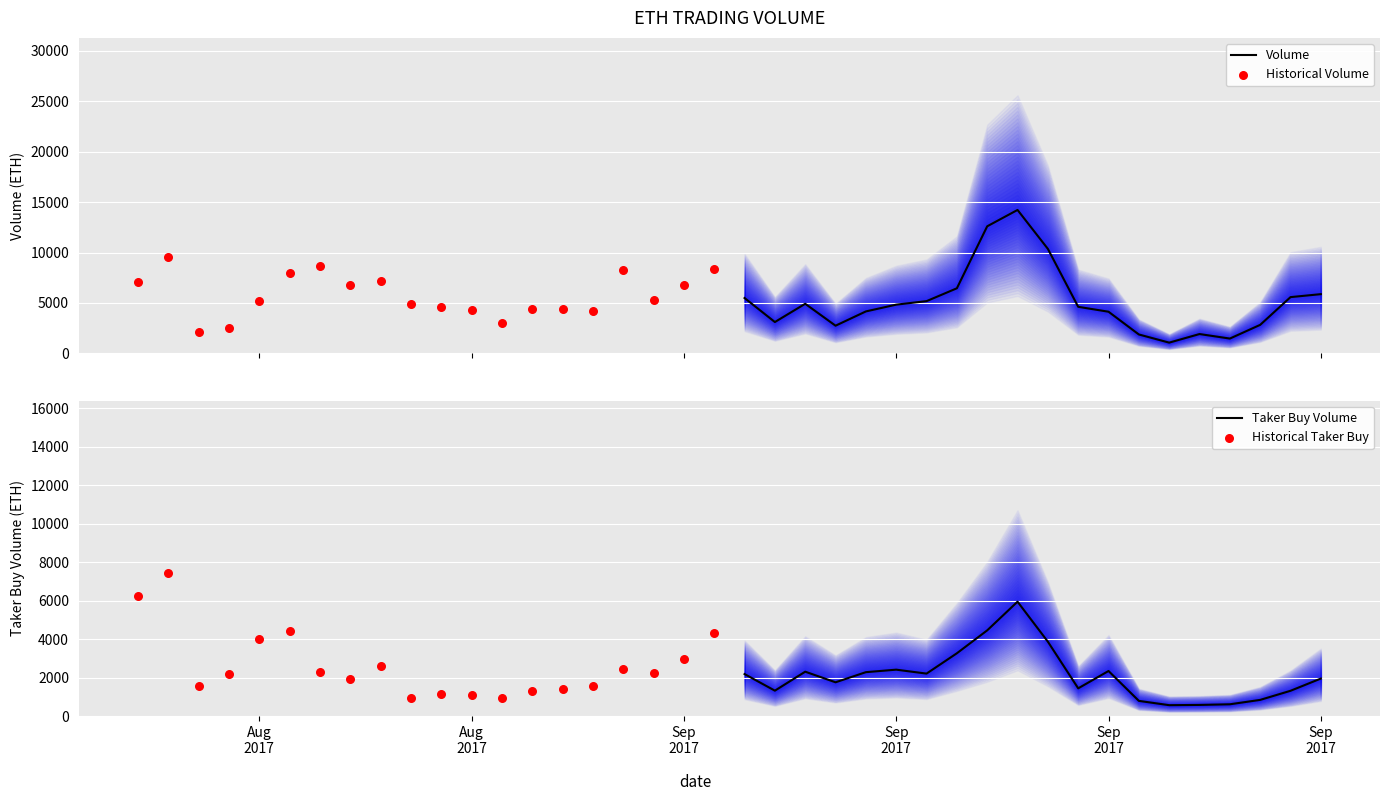

What is the highest value of the Volume series?

14223.9